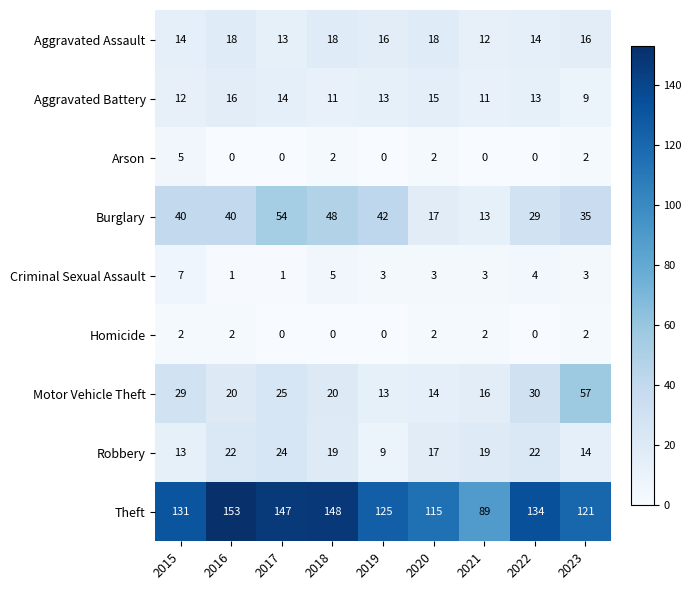

At how many categories does at least one series exceed 12?

9